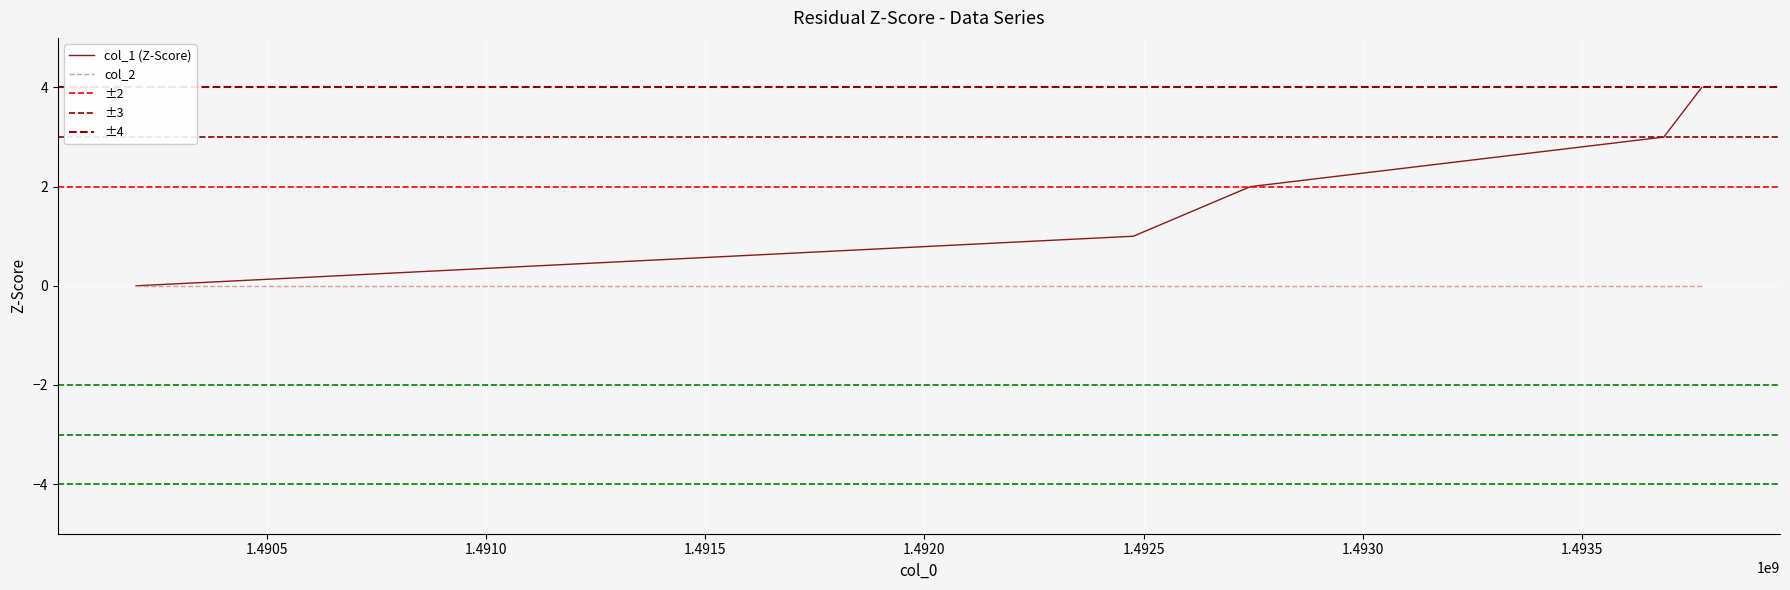

Reading right to left, extract all data points from this chart.

4	3	2	1	0